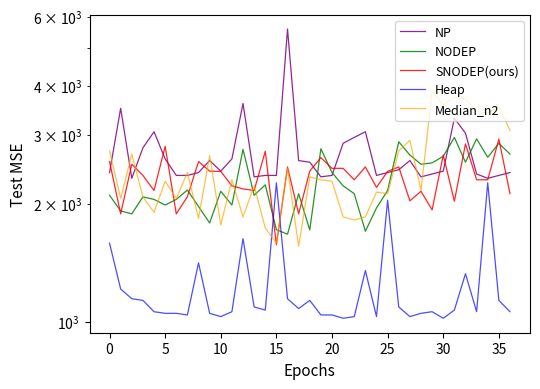

What are all the series names shown in the legend?

NP, NODEP, SNODEP(ours), Heap, Median_n2